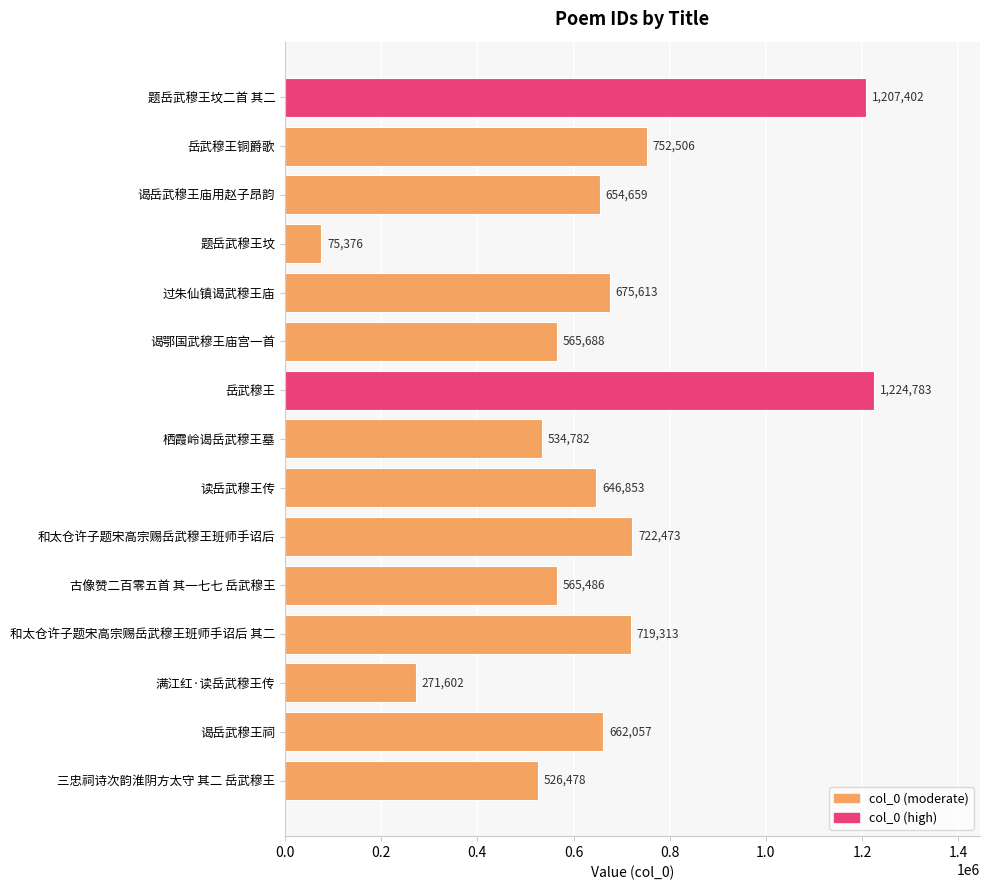

Which has a higher value, 满江红·读岳武穆王传 or 栖霞岭谒岳武穆王墓?

栖霞岭谒岳武穆王墓